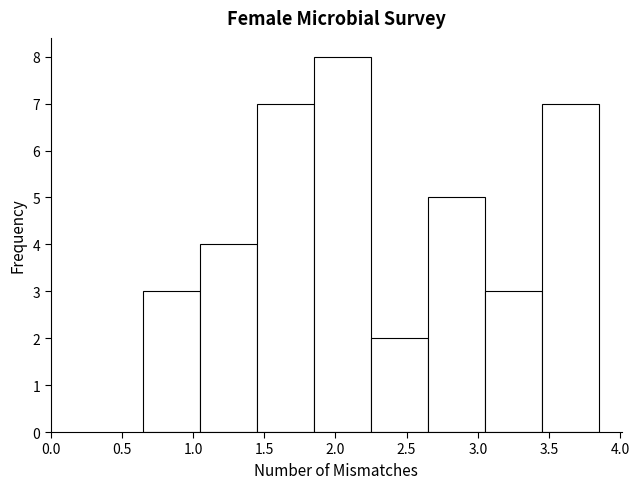

What is the height of the bar covering 1.45 to 1.85 on the x-axis? Neither the bar edges nor the heights are printed on the chart, so give them approximately, as read against the axes.

7